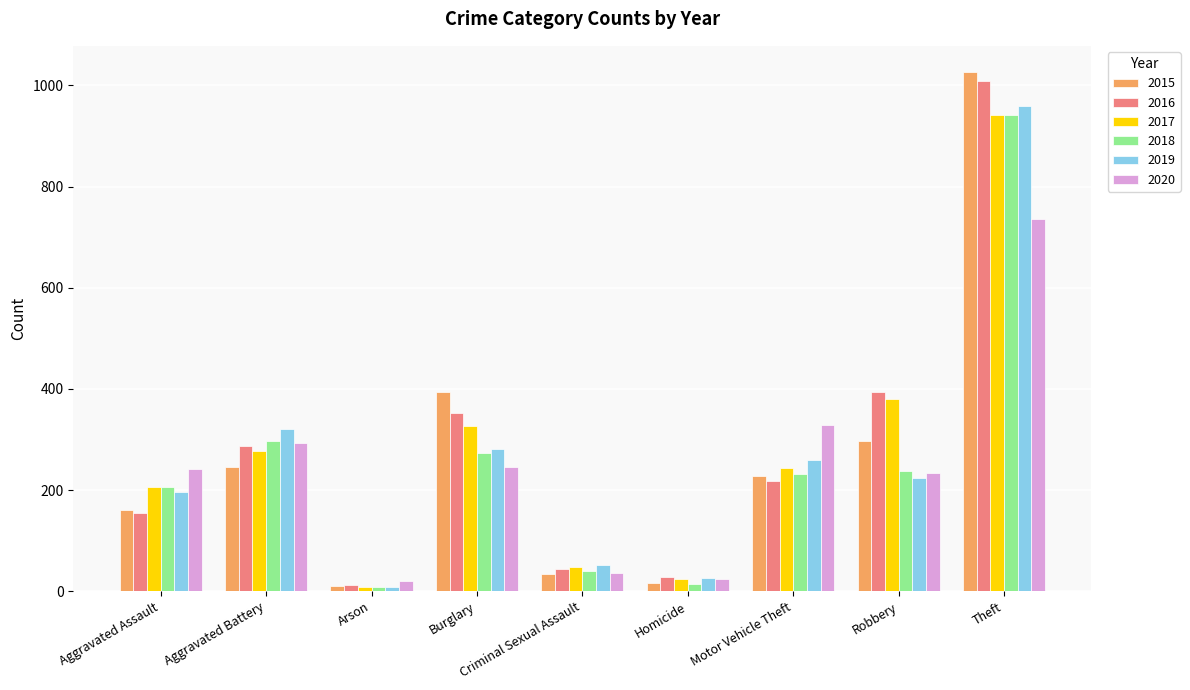

How many values in the 2019 series are below 224?

4